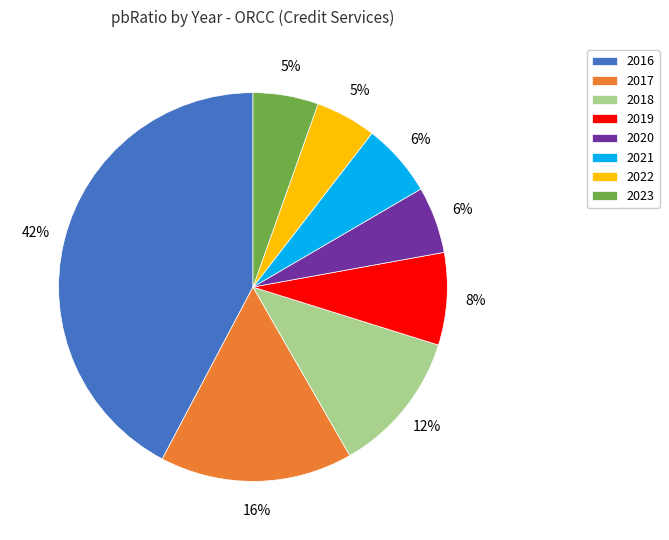

Is there a majority slice in this chart?

No